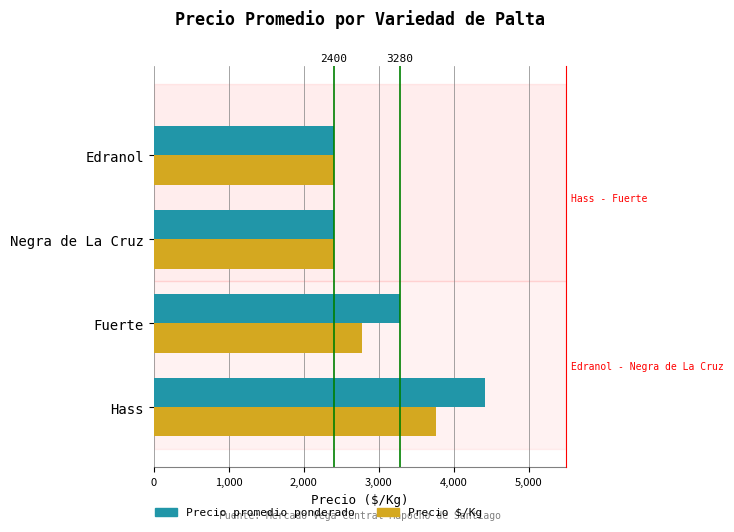

What are all the series names shown in the legend?

Precio promedio ponderado, Precio $/Kg